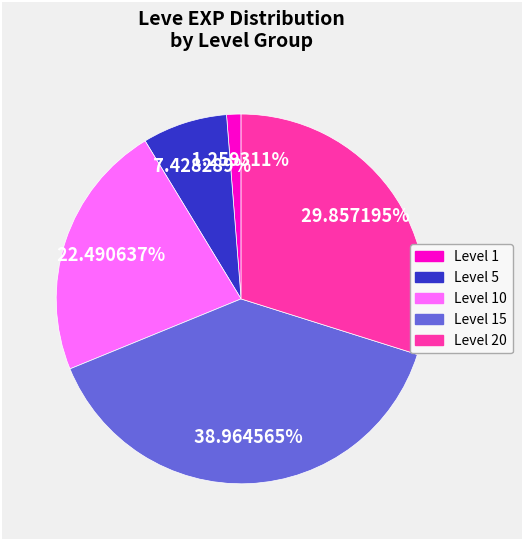

Is there any slice that represents more than half of the pie?

No